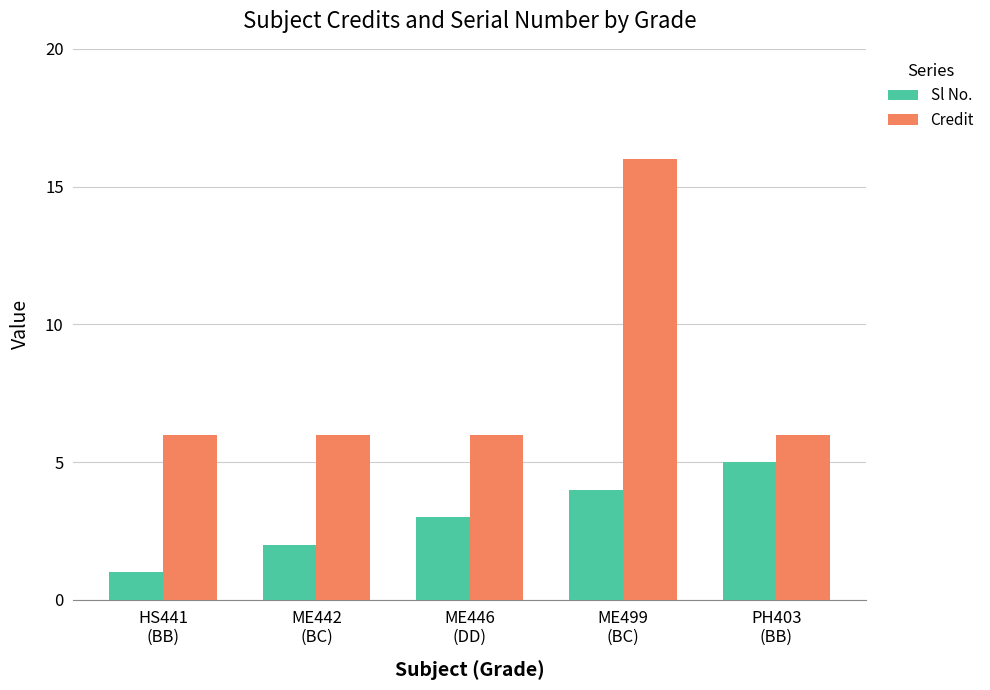

Reading right to left, list all the values displayed in this chart.

Sl No.: PH403
(BB)=5	ME499
(BC)=4	ME446
(DD)=3	ME442
(BC)=2	HS441
(BB)=1
Credit: PH403
(BB)=6	ME499
(BC)=16	ME446
(DD)=6	ME442
(BC)=6	HS441
(BB)=6